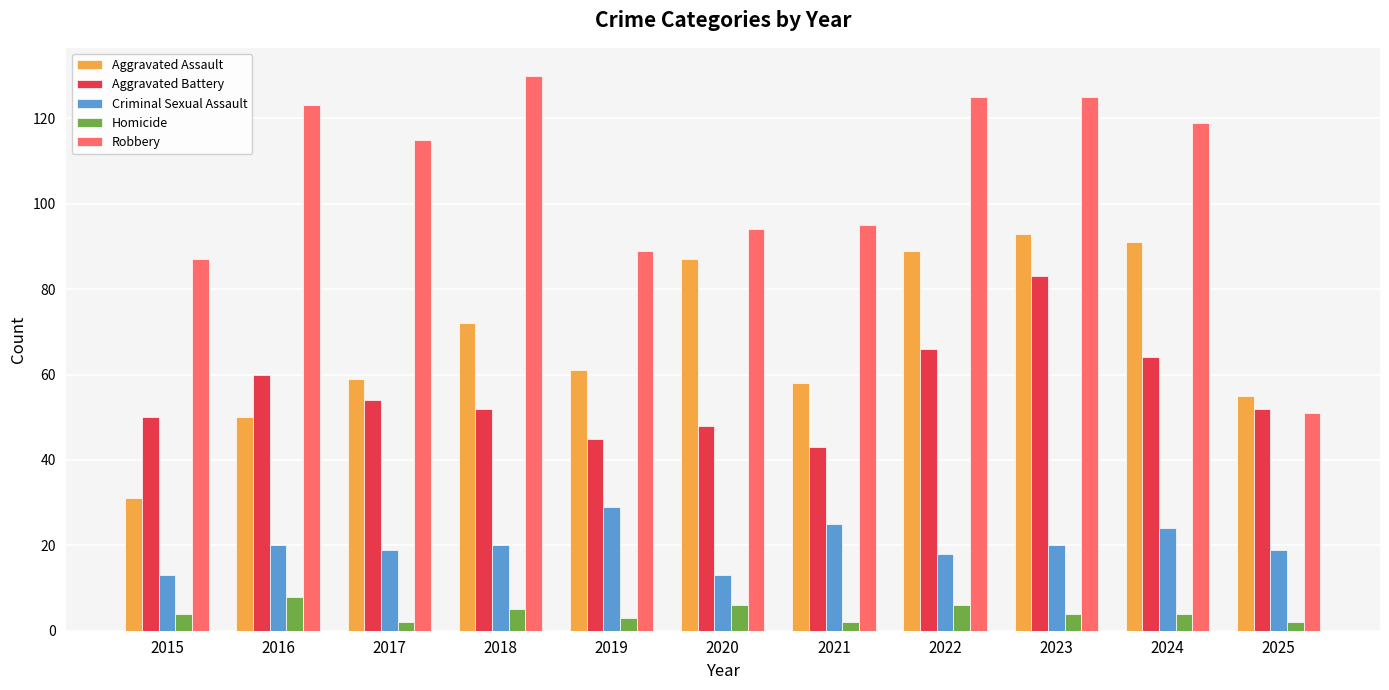

Reading left to right, transcribe all the data shown in this chart.

Aggravated Assault: 31	50	59	72	61	87	58	89	93	91	55
Aggravated Battery: 50	60	54	52	45	48	43	66	83	64	52
Criminal Sexual Assault: 13	20	19	20	29	13	25	18	20	24	19
Homicide: 4	8	2	5	3	6	2	6	4	4	2
Robbery: 87	123	115	130	89	94	95	125	125	119	51